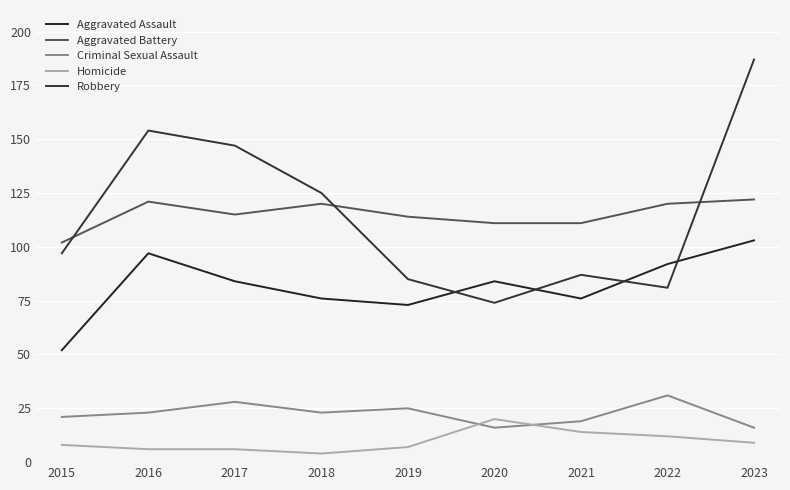

Reading left to right, extract all data points from this chart.

Aggravated Assault: 2015=52	2016=97	2017=84	2018=76	2019=73	2020=84	2021=76	2022=92	2023=103
Aggravated Battery: 2015=102	2016=121	2017=115	2018=120	2019=114	2020=111	2021=111	2022=120	2023=122
Criminal Sexual Assault: 2015=21	2016=23	2017=28	2018=23	2019=25	2020=16	2021=19	2022=31	2023=16
Homicide: 2015=8	2016=6	2017=6	2018=4	2019=7	2020=20	2021=14	2022=12	2023=9
Robbery: 2015=97	2016=154	2017=147	2018=125	2019=85	2020=74	2021=87	2022=81	2023=187